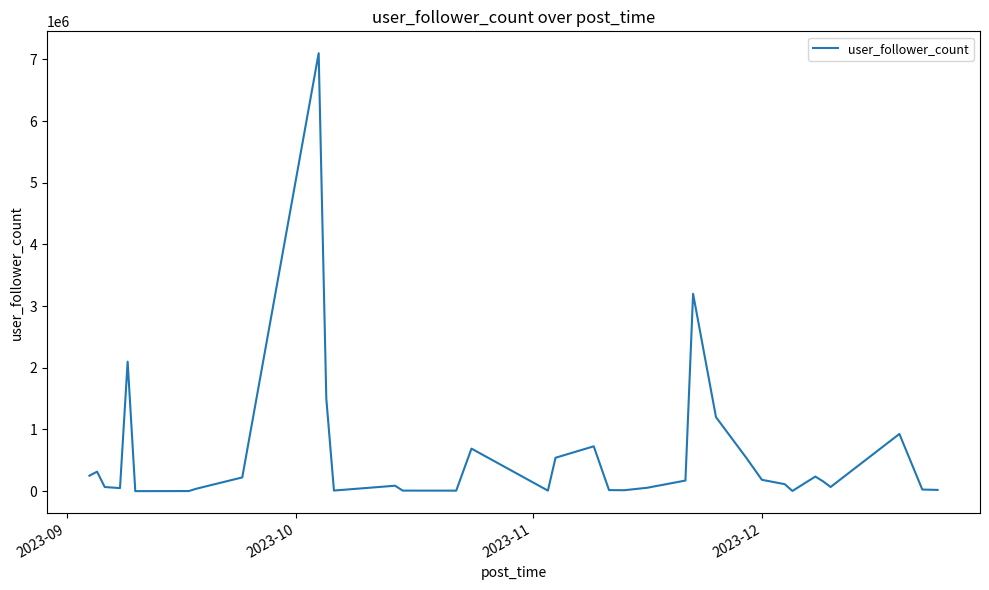

What is the difference between the maximum and minimum values?

7099516